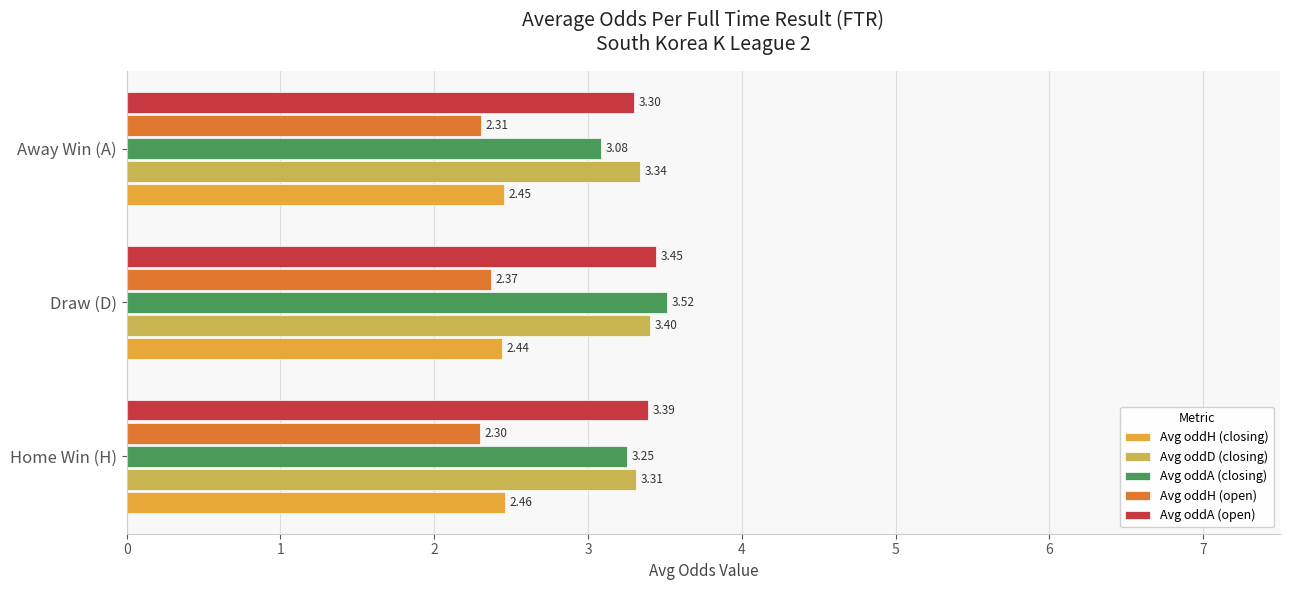

At which label is Avg oddA (closing) closest to 3?

Away Win (A)